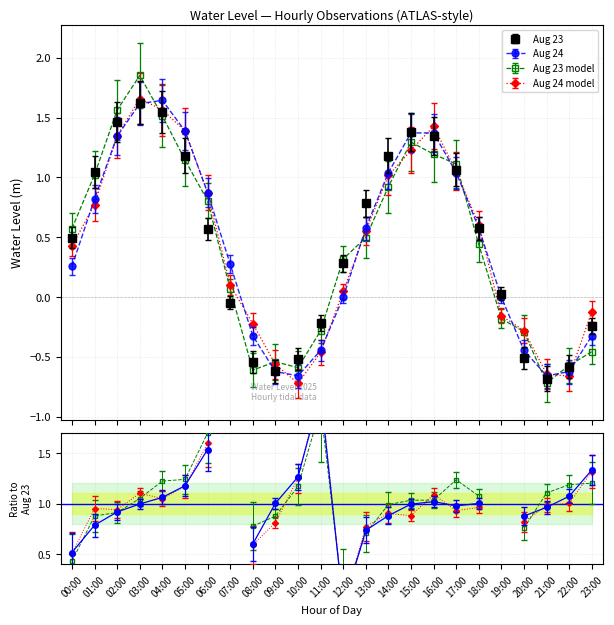

At which category is the sum across all series the highest?

03:00